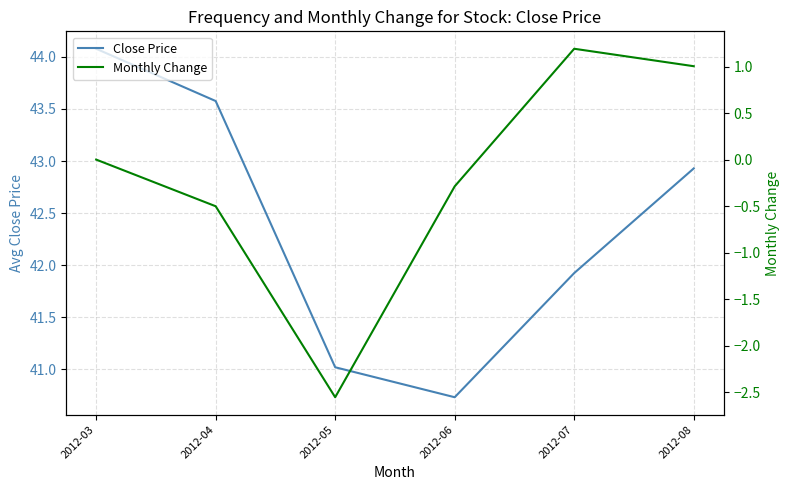

Does the chart have visible grid lines?

Yes